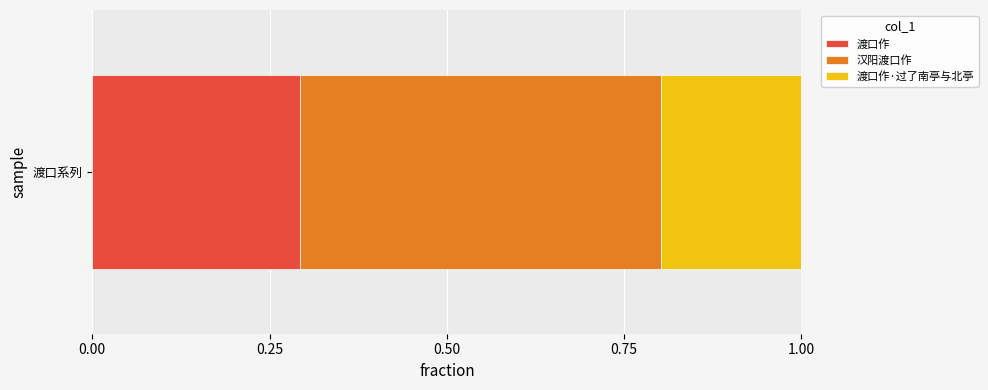

What is the lowest value of the 渡口作 series?

0.3